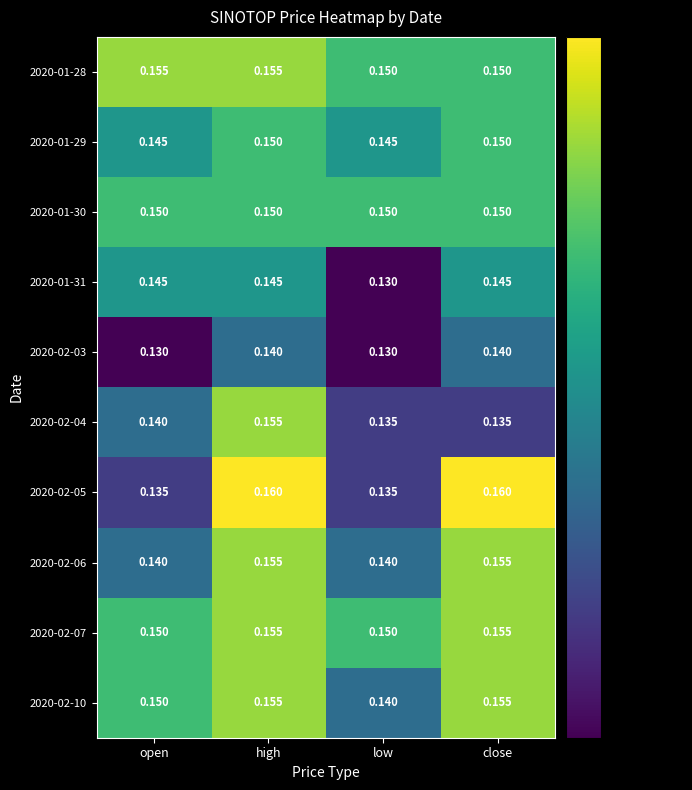

At which category is the sum across all series the highest?

high